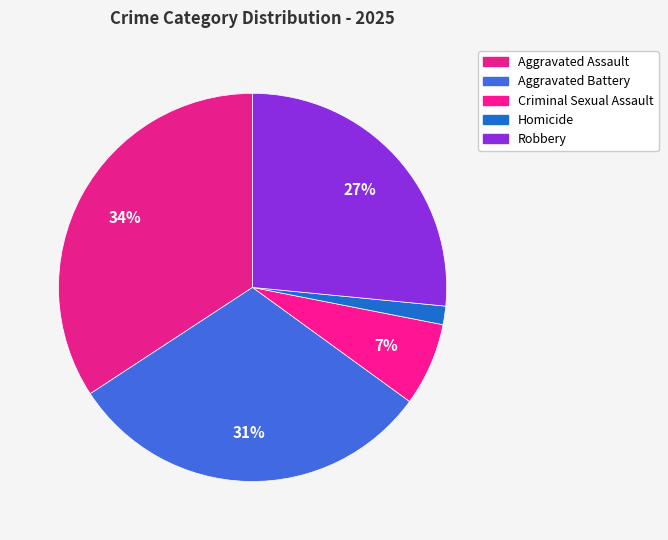

What is the largest slice in the pie chart?

Aggravated Assault